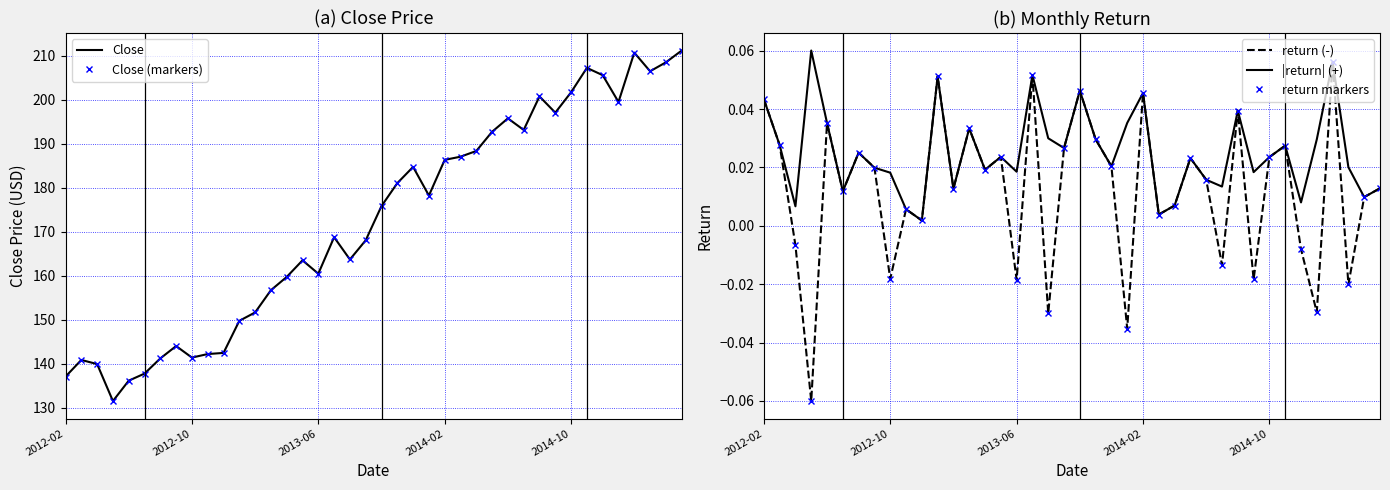

Is the value of Close at 27 greater than the value of return markers at 39?

Yes